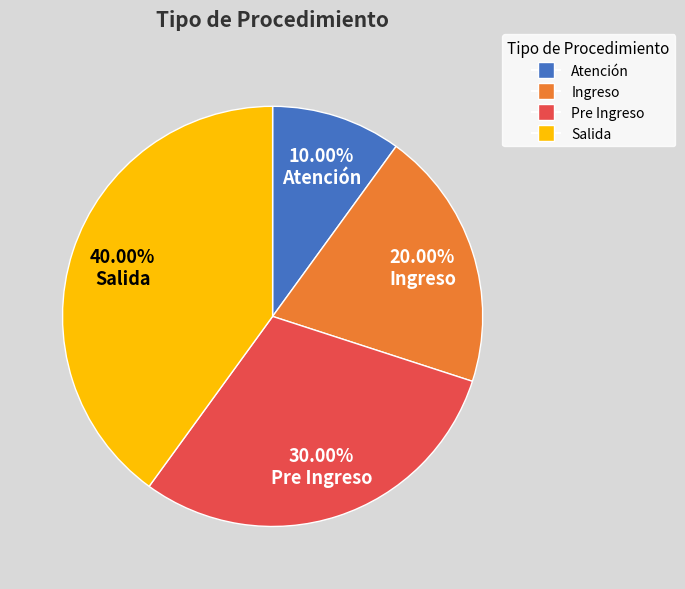

Between Ingreso and Pre Ingreso, which is larger?

Pre Ingreso